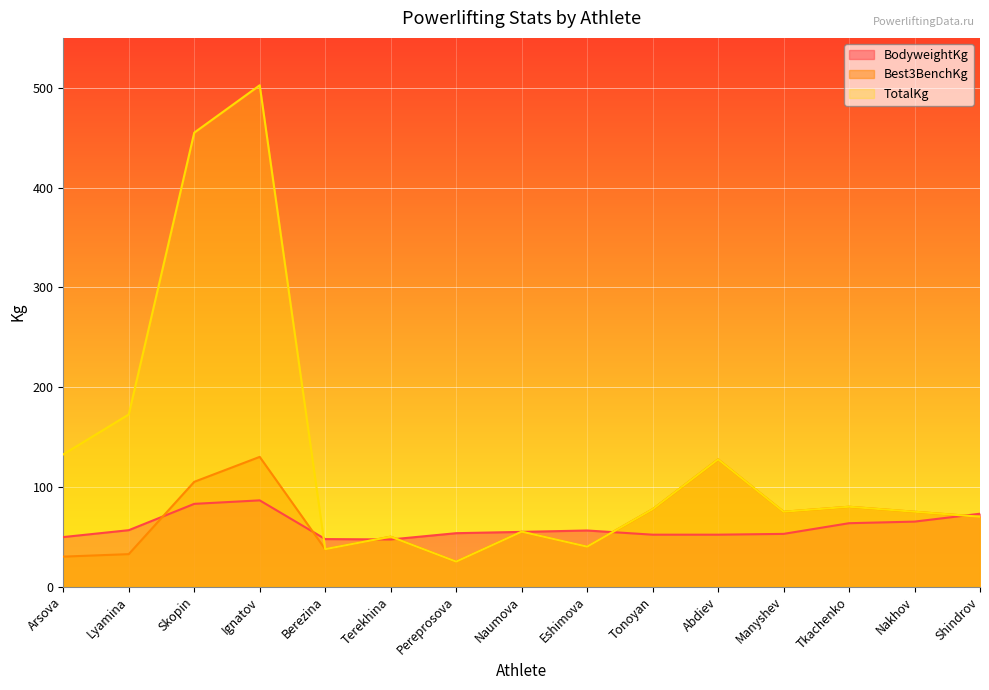

At which category does the chart reach its minimum across all series?

Pereprosova